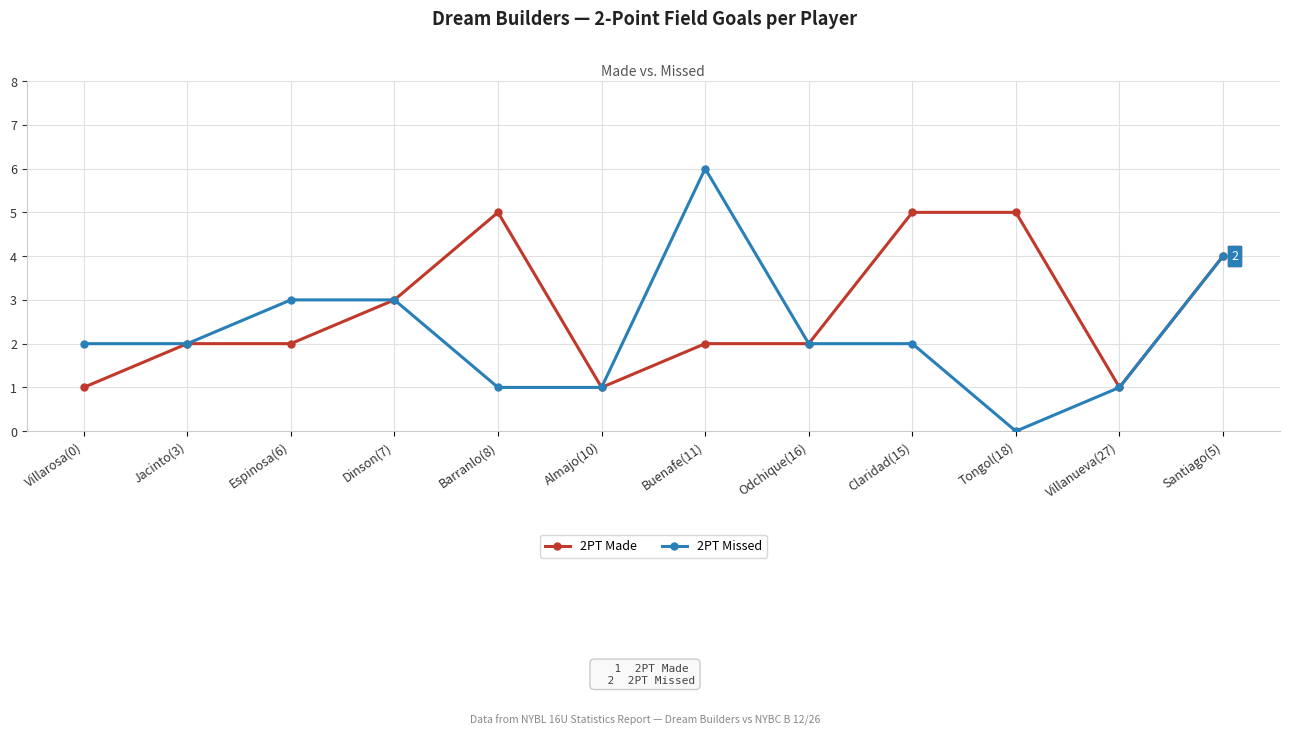

Rank the series at Villarosa(0) from highest to lowest value.

2PT Missed, 2PT Made